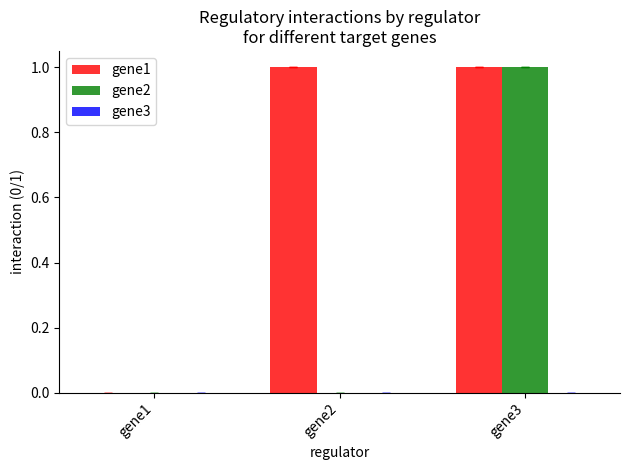

Which series has the largest total across all categories?

gene1